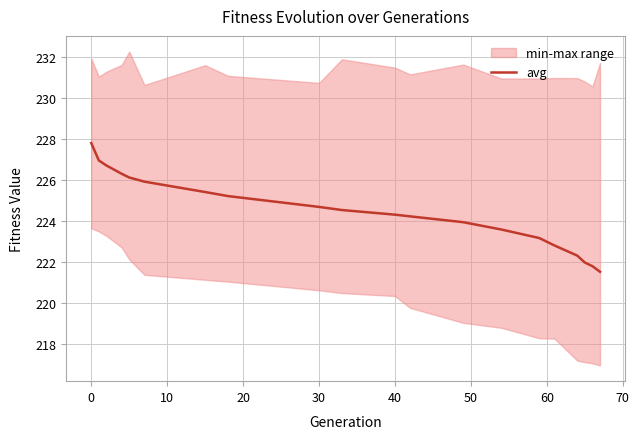

The value of avg at 30 is 224.7. True or false?

True